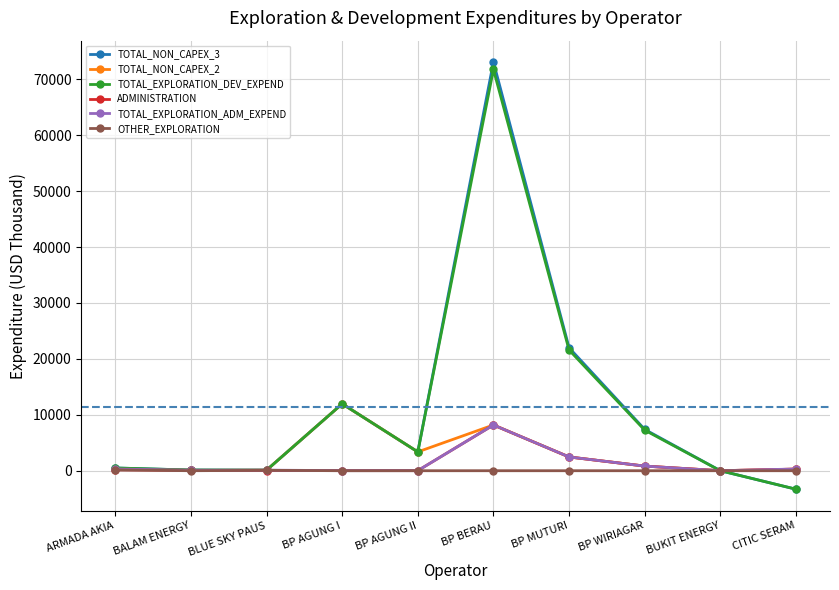

How many lines are shown in the chart?

6